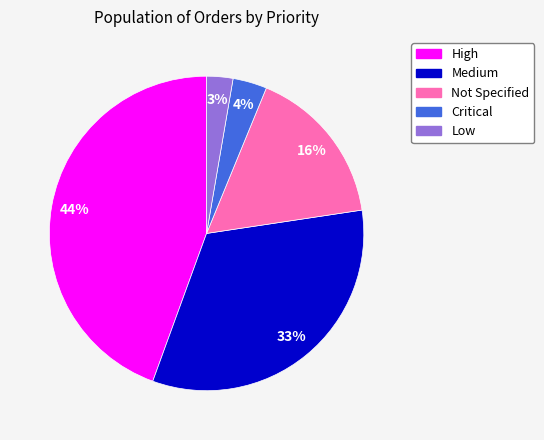

To the nearest percent, what is the combined percentage of Medium and Not Specified?

49%